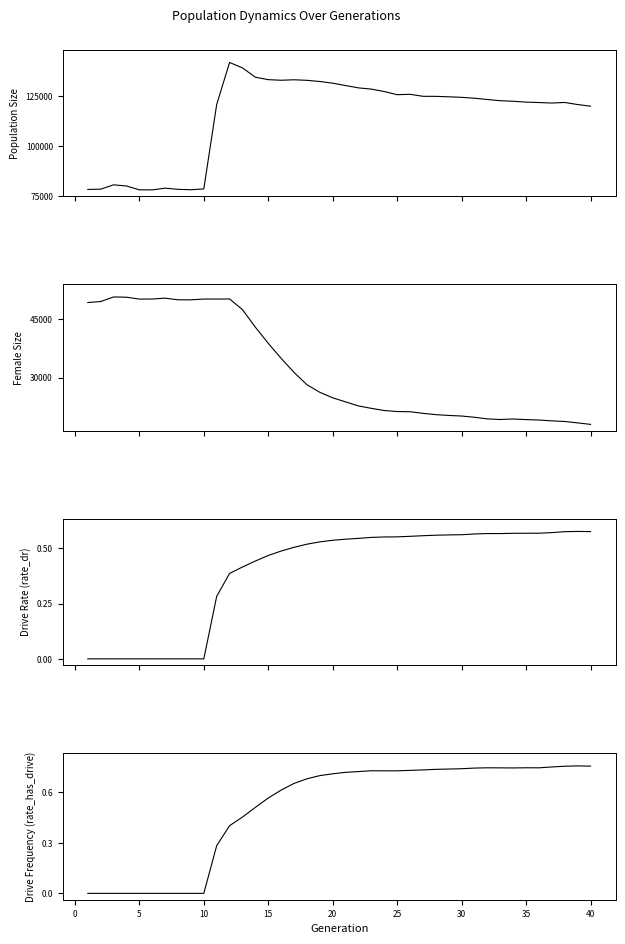

Which series has the widest spread of values?

size